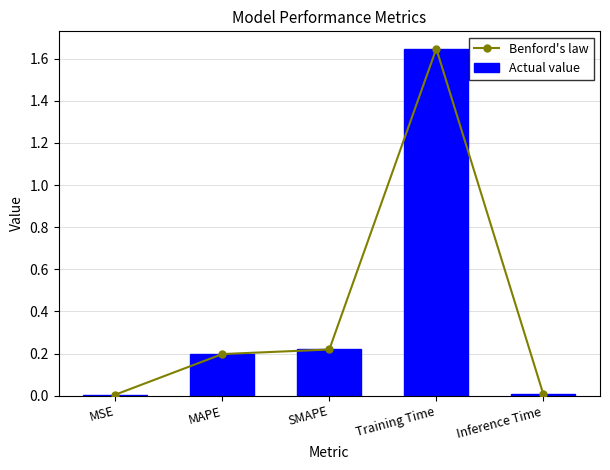

What is the sum of all Benford's law values?

2.1